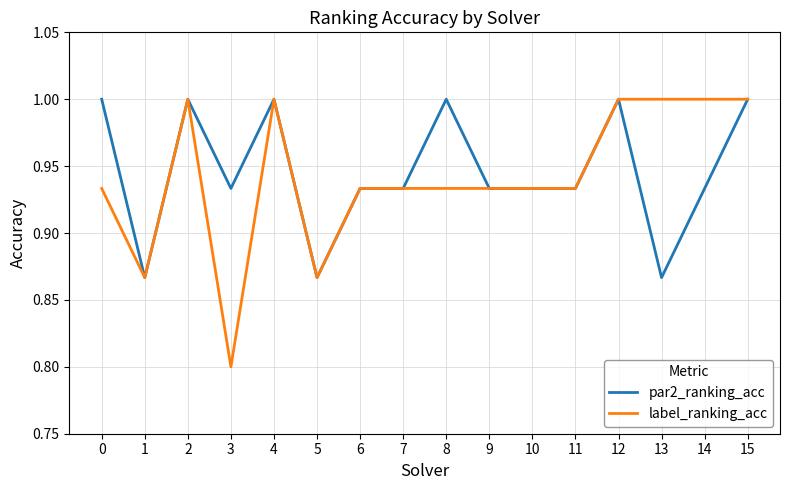

The value of par2_ranking_acc at 11 is 0.5. True or false?

False